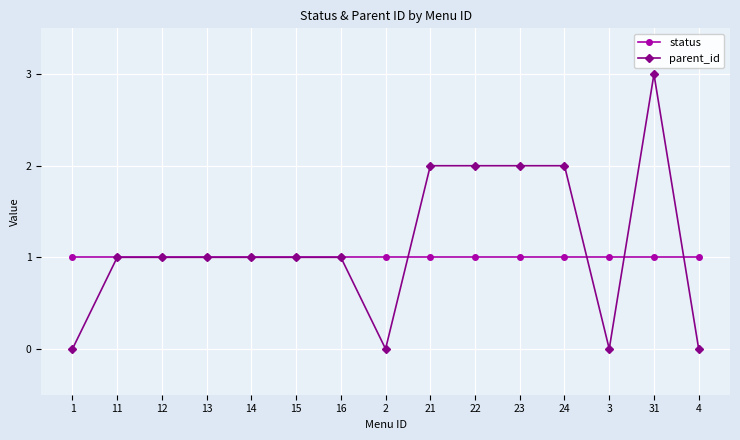

What is the maximum value for parent_id?

3